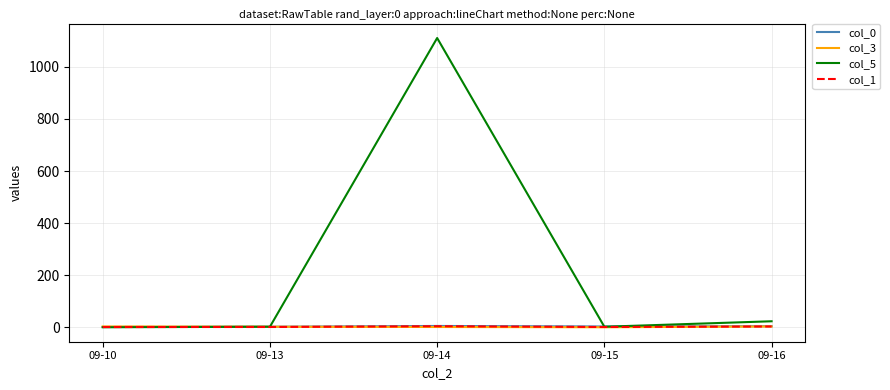

Which series has the largest total across all categories?

col_5